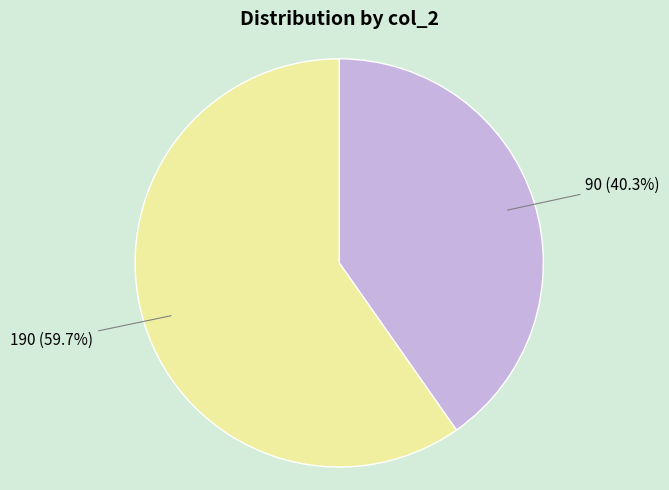

Is there any slice that represents more than half of the pie?

Yes